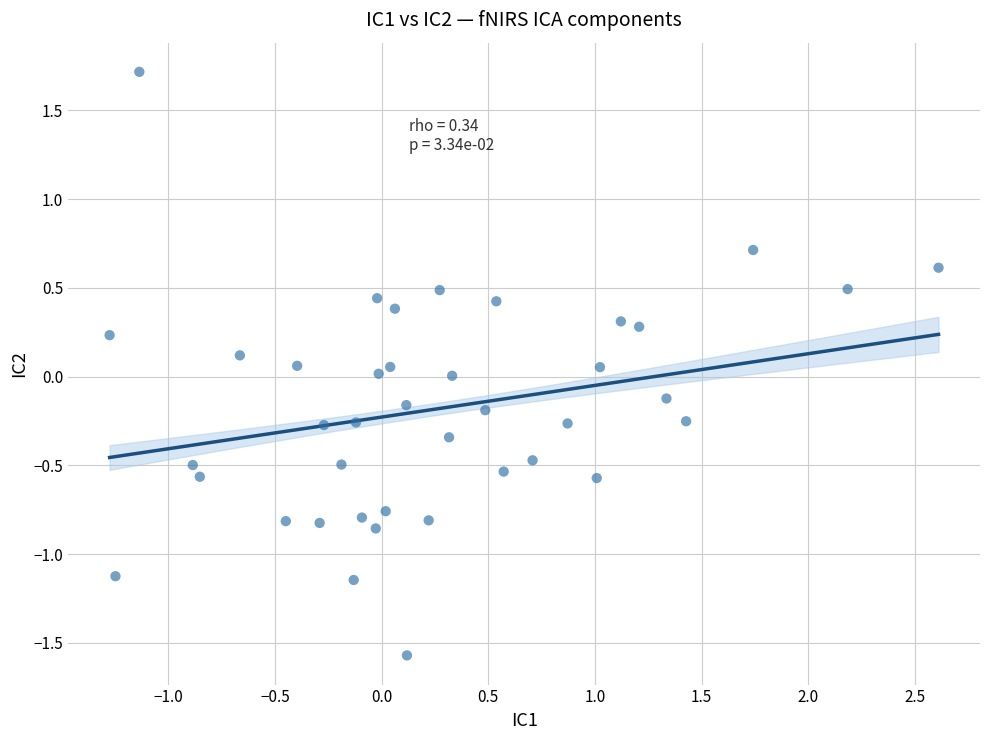

What is the range of Y values (max minus min)?

3.3